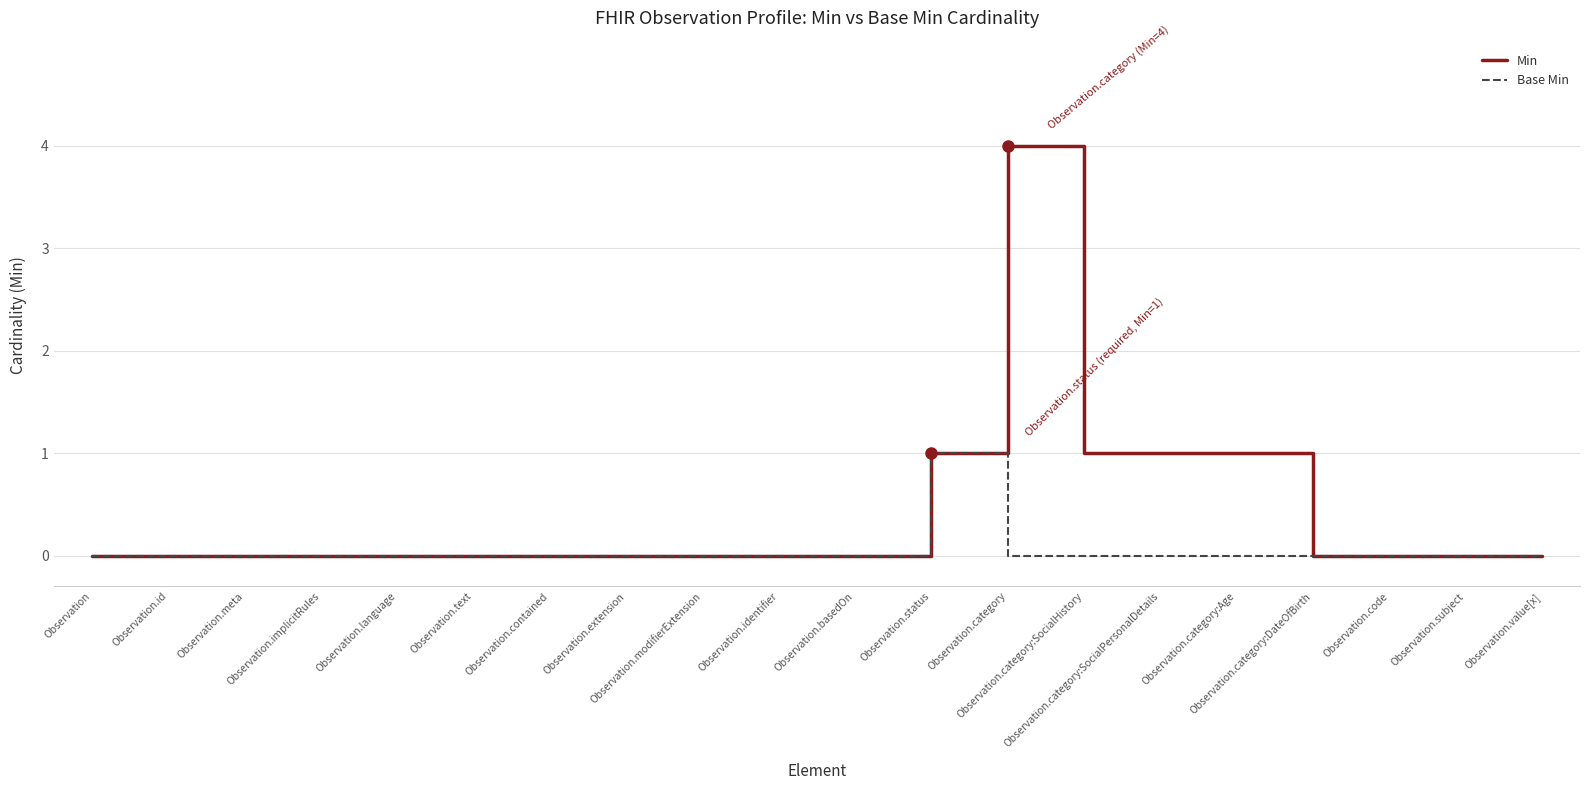

Which series has the largest range (max minus min)?

Min